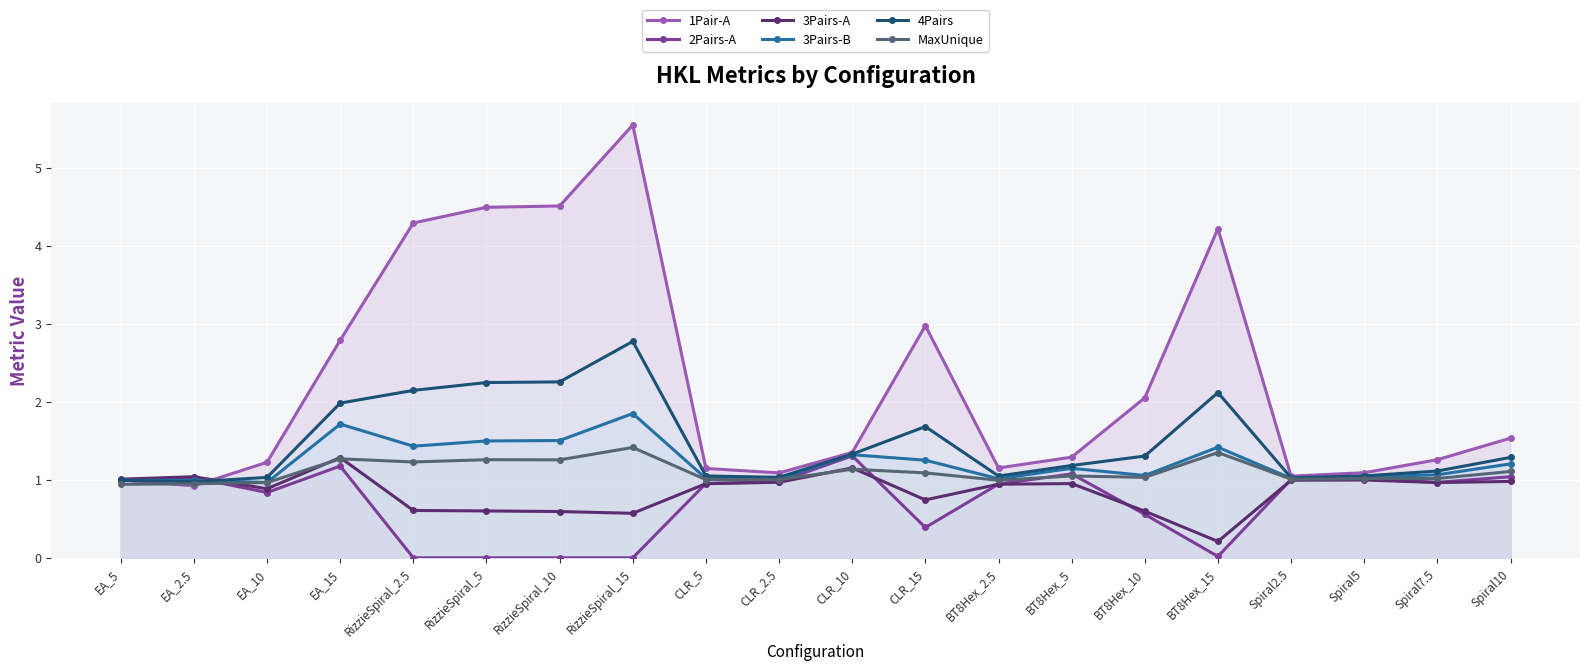

At which label does 4Pairs first exceed 1?

EA_10